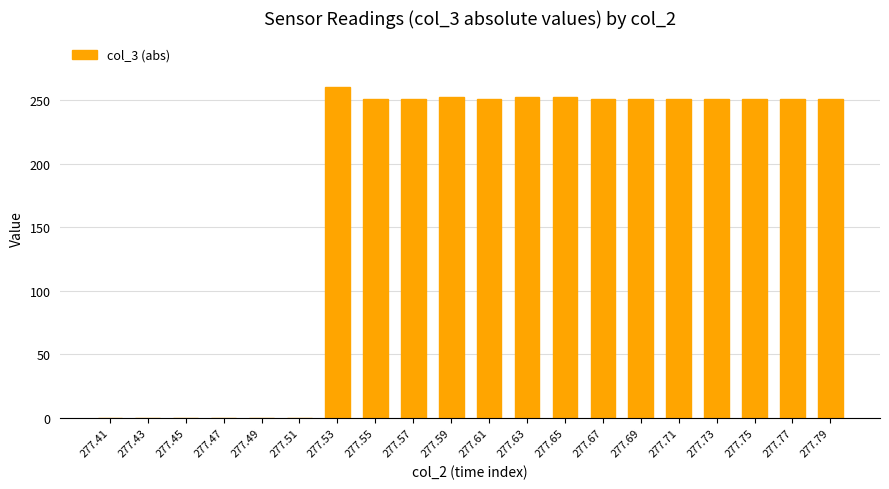

Count the number of data series in this chart.

1